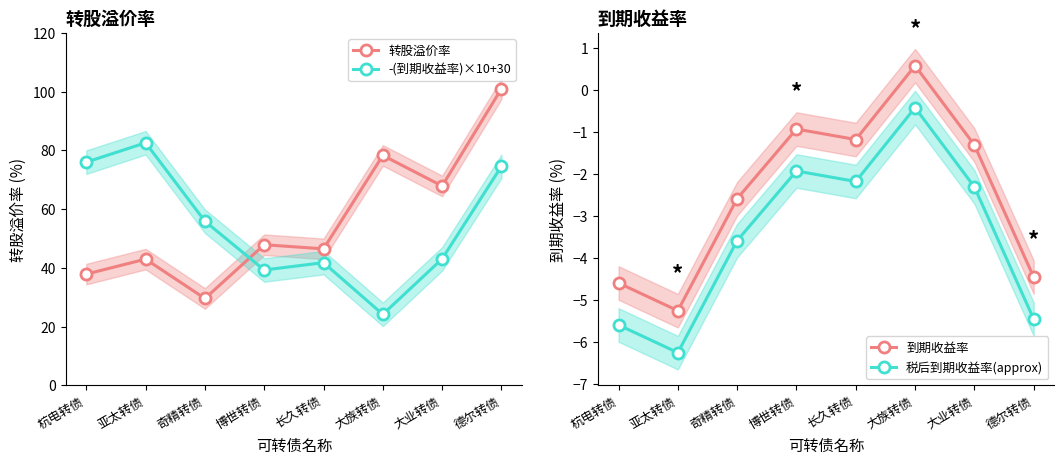

What is the sum of all 到期收益率 values?

-19.8